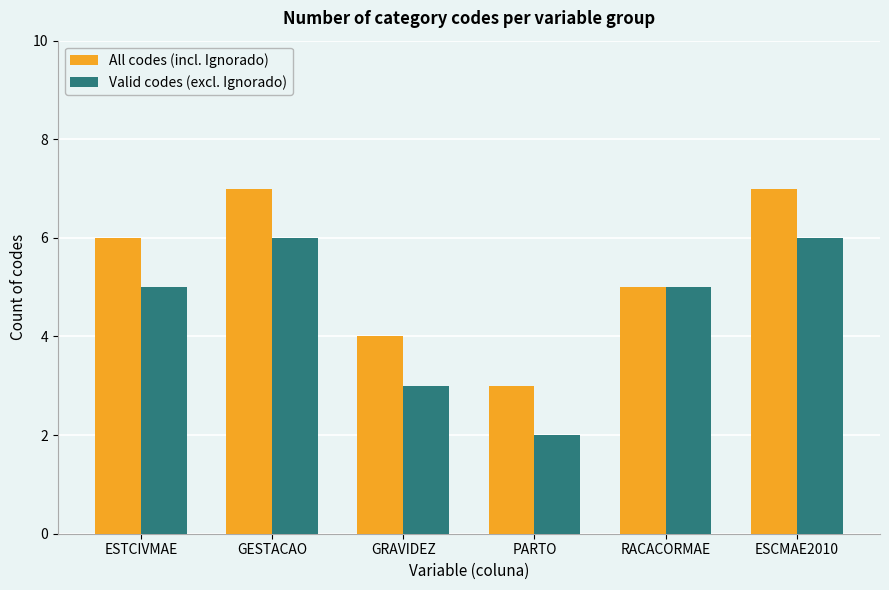

What are all the series names shown in the legend?

All codes (incl. Ignorado), Valid codes (excl. Ignorado)